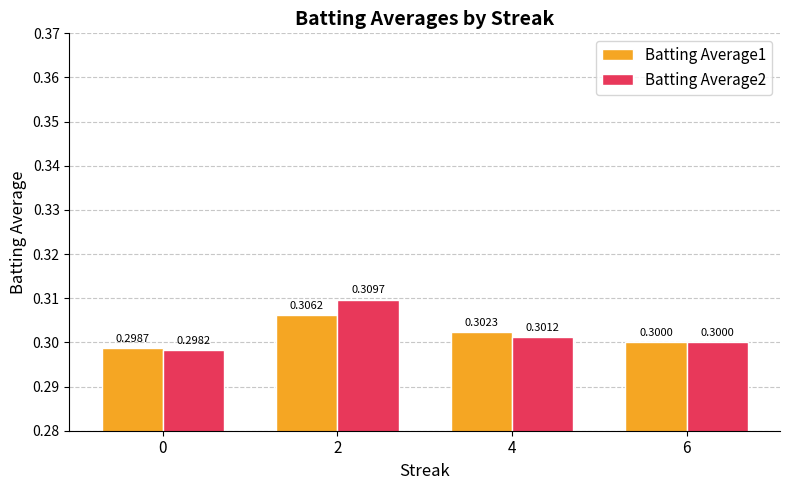

What is the maximum value shown in the chart?

0.3